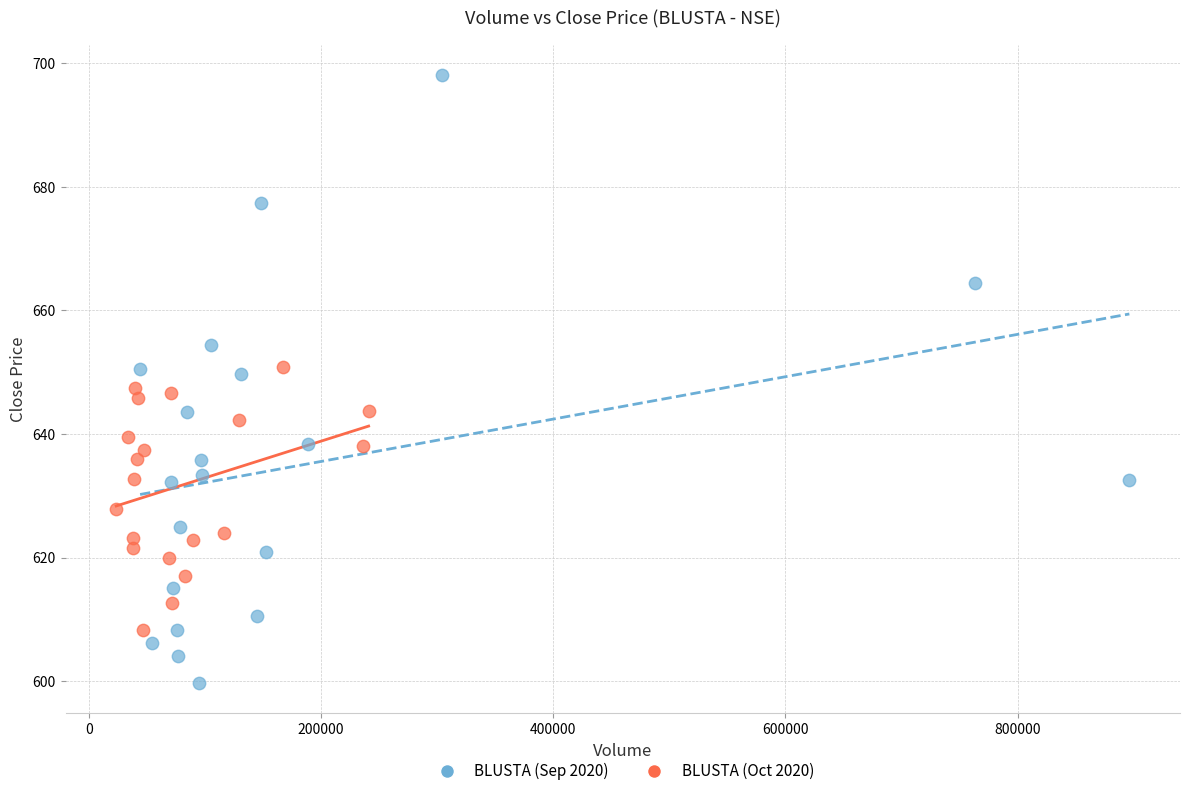

Which series has the largest Y range (max minus min)?

BLUSTA (Sep 2020)